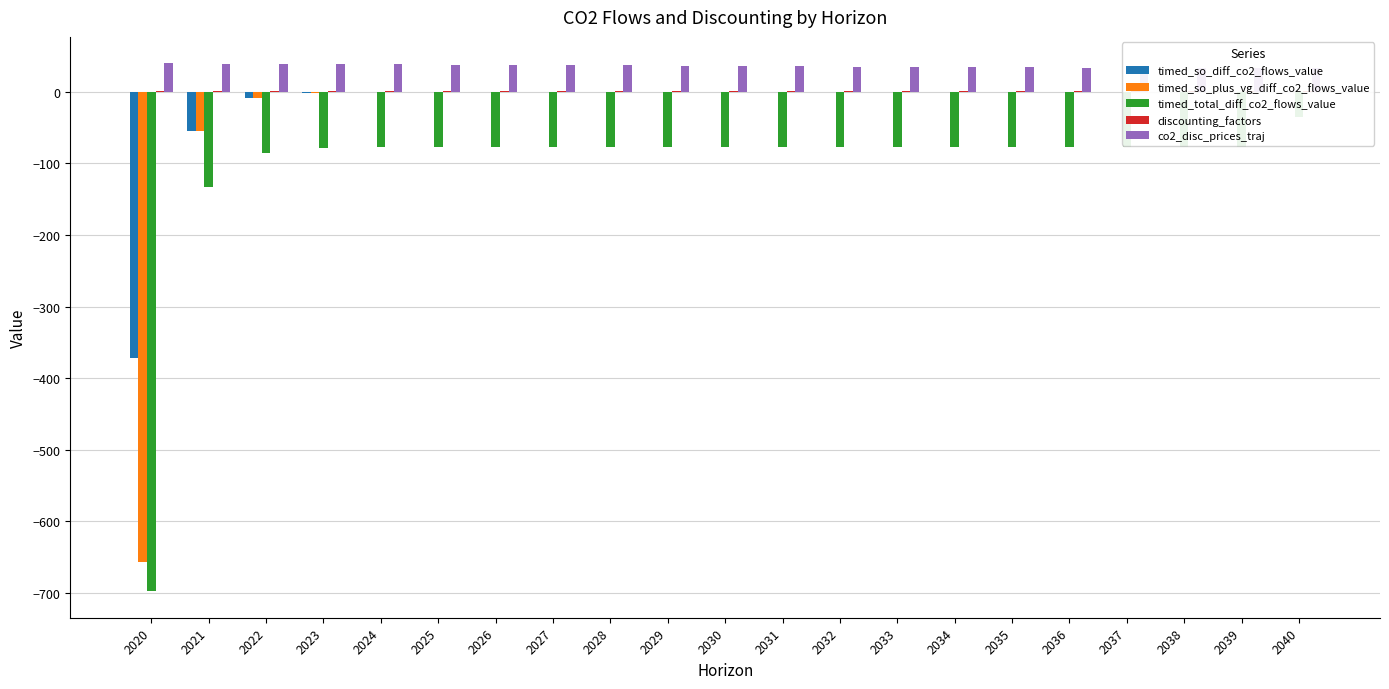

How many negative values does the timed_so_diff_co2_flows_value series have?

20